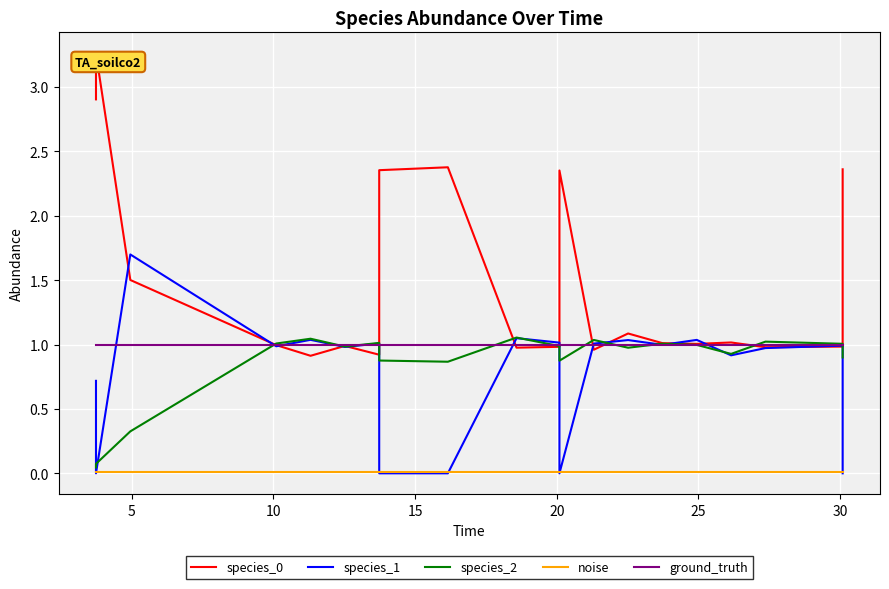

What are all the series names shown in the legend?

species_0, species_1, species_2, noise, ground_truth